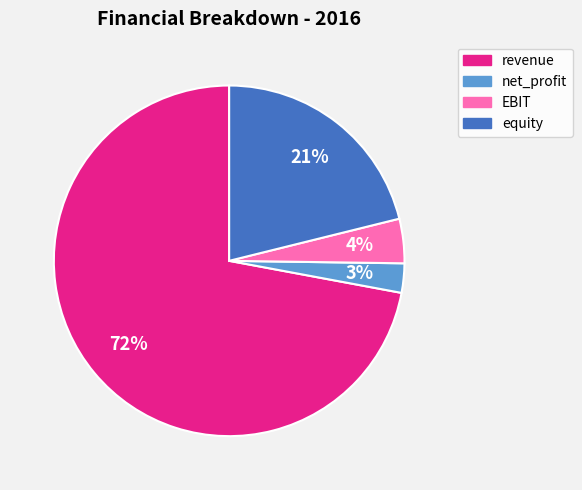

Between net_profit and equity, which is larger?

equity